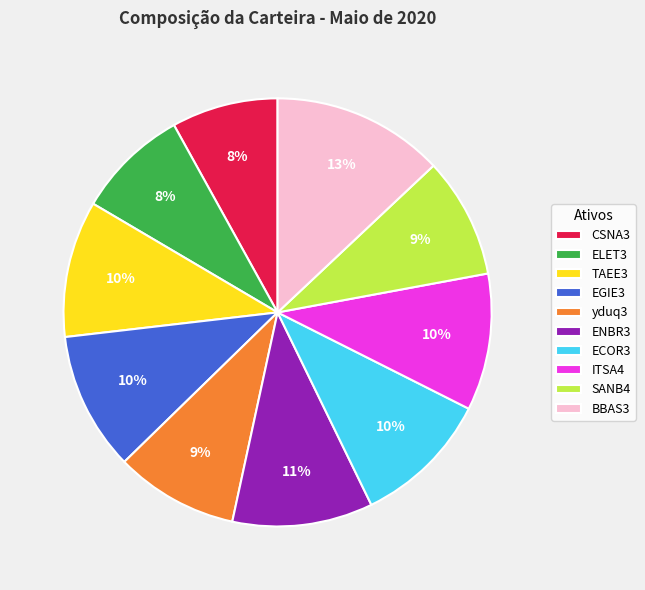

Is it true that ITSA4 is 21% of the pie?

False